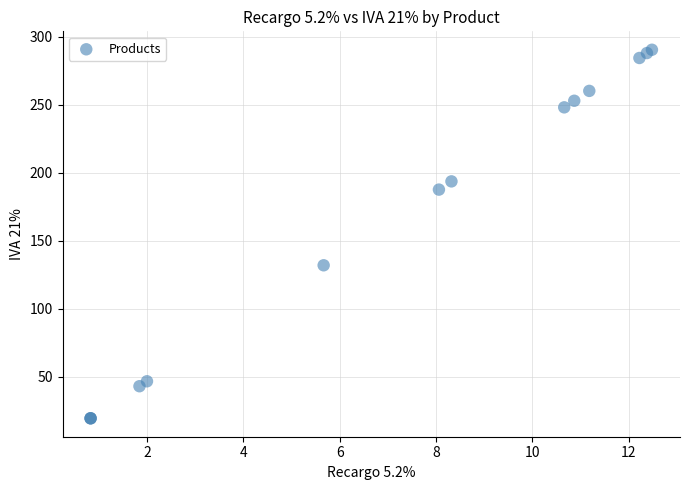

What Y value in the scatter plot is closest to 154?

131.9